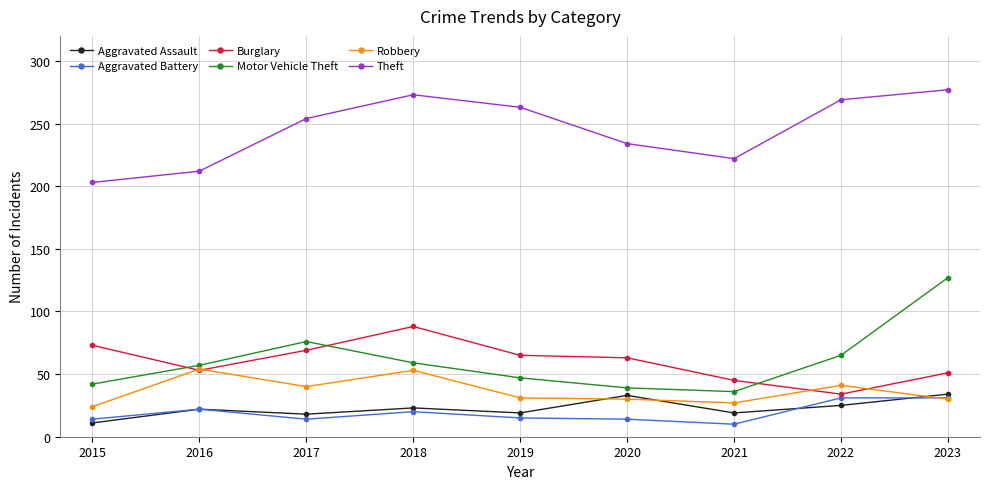

True or false: Theft has a value of 222 at 2021.

True